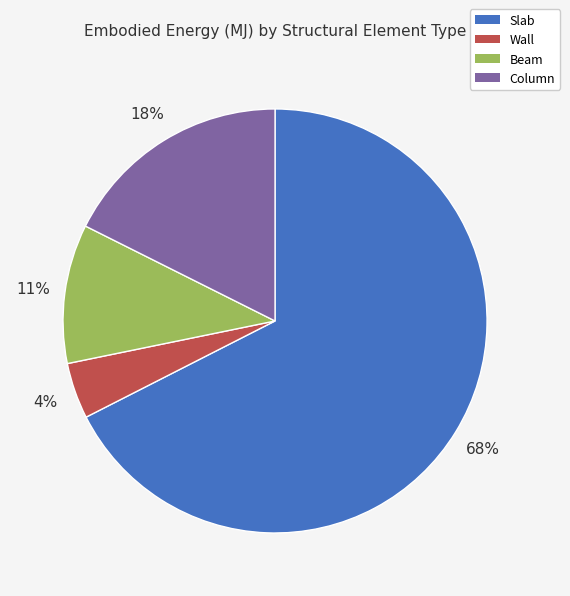

True or false: Column accounts for 18% of the total.

True